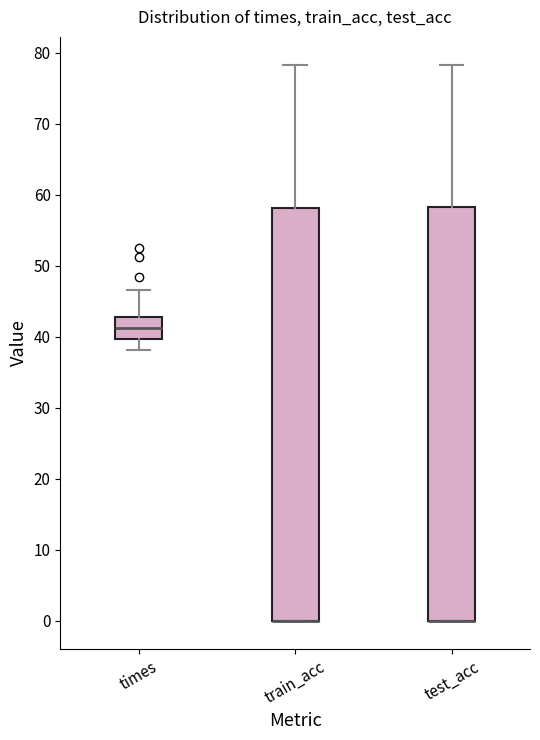

Reading left to right, transcribe this box plot: for each box, give where its median line is, the range the box spans, and where its two whiskers end, as read against the y-axis. The values are not printed on the chart, so give them approximately, as read against the axis.

times: median 41, box 40 to 43, whiskers 38 to 47
train_acc: median 0 (drawn on the box's lower edge), box 0 to 58, whiskers 0 to 78
test_acc: median 0 (drawn on the box's lower edge), box 0 to 58, whiskers 0 to 78